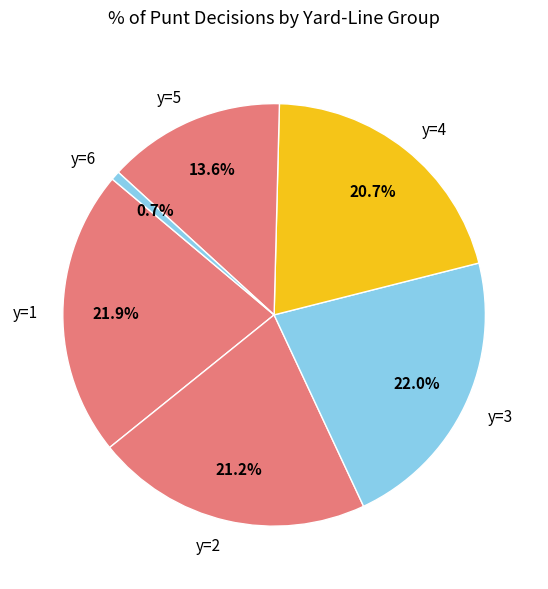

Is there any slice that represents more than half of the pie?

No